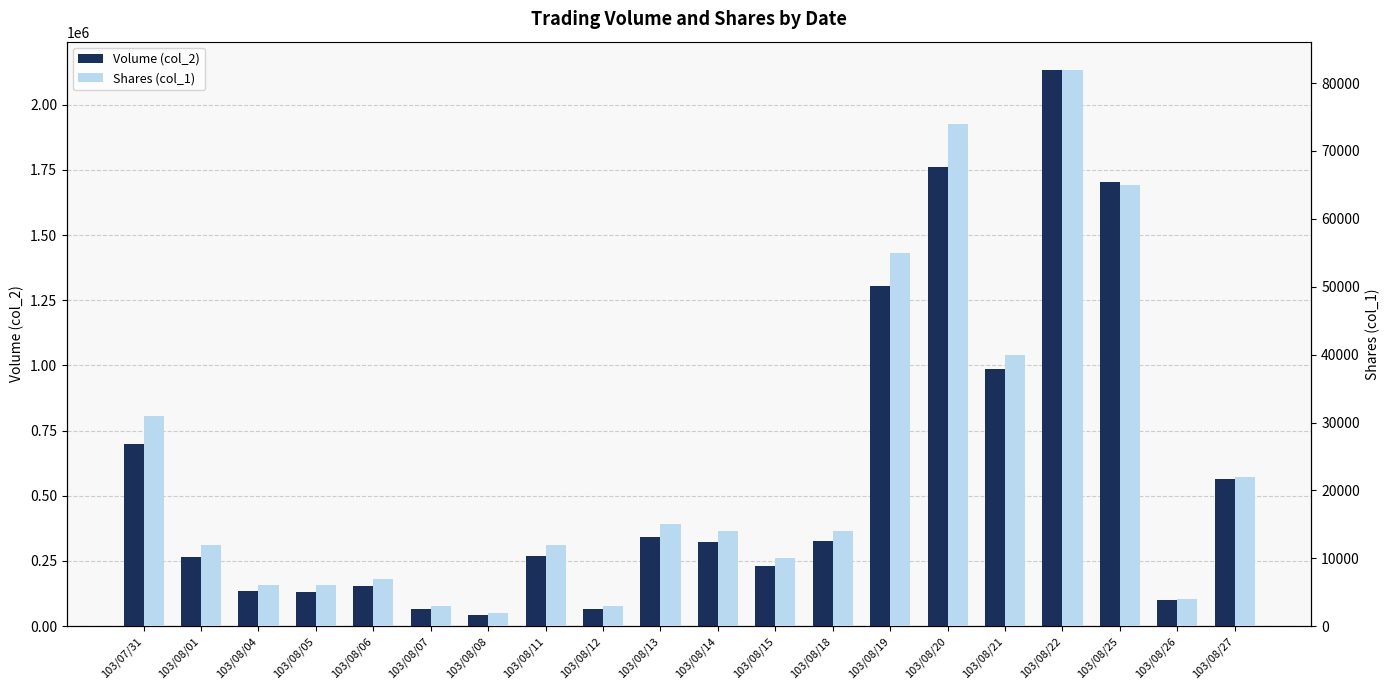

Which series has the largest range (max minus min)?

Volume (col_2)